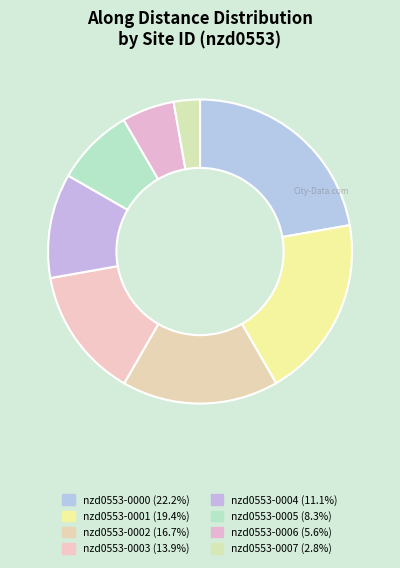

How many slices are in this pie chart?

8